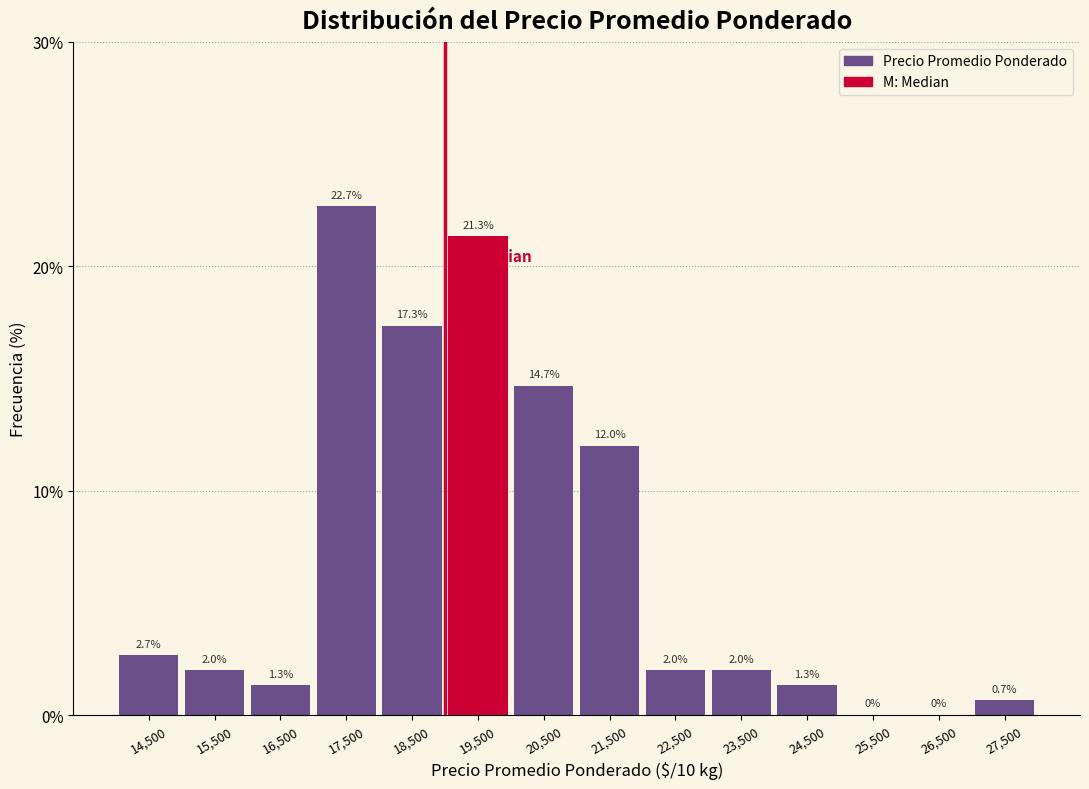

Reading left to right, list every bar in this chart as the range it spans on the x-axis followed by its height.

14000 to 15000: 2.7
15000 to 16000: 2.0
16000 to 17000: 1.3
17000 to 18000: 22.7
18000 to 19000: 17.3
19000 to 20000: 21.3
20000 to 21000: 14.7
21000 to 22000: 12.0
22000 to 23000: 2.0
23000 to 24000: 2.0
24000 to 25000: 1.3
25000 to 26000: 0.0
26000 to 27000: 0.0
27000 to 28000: 0.7